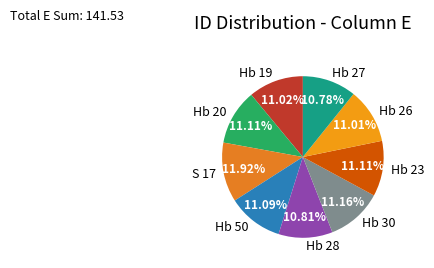

The Hb 23 slice represents 11% of the pie. True or false?

True